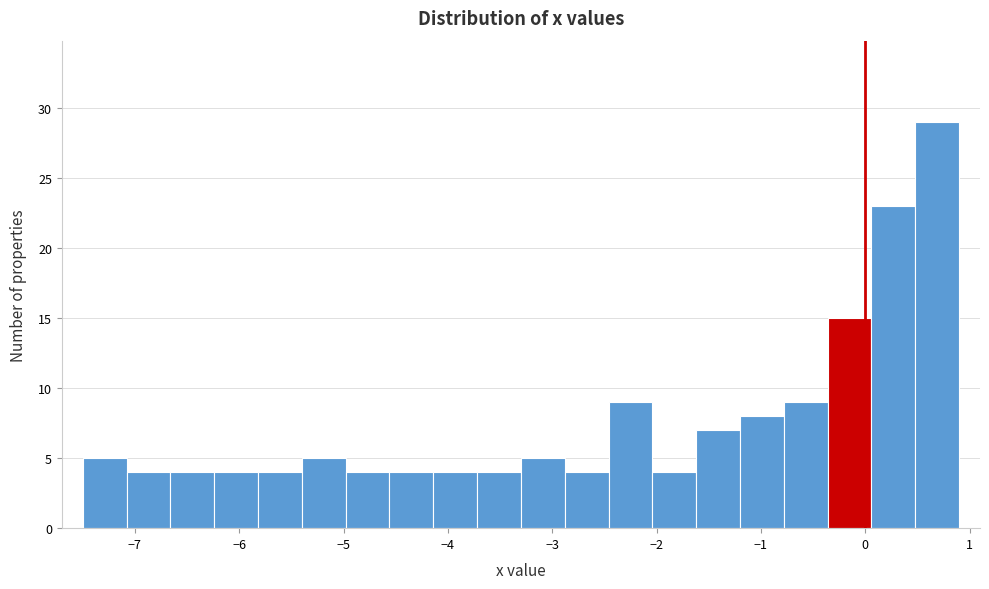

Reading left to right, transcribe this chart: for each bar, give the range it covers on the x-axis and its height. Neither the bar edges nor the heights are printed on the chart, so give them approximately, as read against the axes.

-7.50 to -7.08: 5
-7.08 to -6.66: 4
-6.66 to -6.24: 4
-6.24 to -5.82: 4
-5.82 to -5.40: 4
-5.40 to -4.98: 5
-4.98 to -4.56: 4
-4.56 to -4.14: 4
-4.14 to -3.72: 4
-3.72 to -3.30: 4
-3.30 to -2.88: 5
-2.88 to -2.46: 4
-2.46 to -2.04: 9
-2.04 to -1.62: 4
-1.62 to -1.20: 7
-1.20 to -0.78: 8
-0.78 to -0.36: 9
-0.36 to 0.06: 15
0.06 to 0.48: 23
0.48 to 0.90: 29